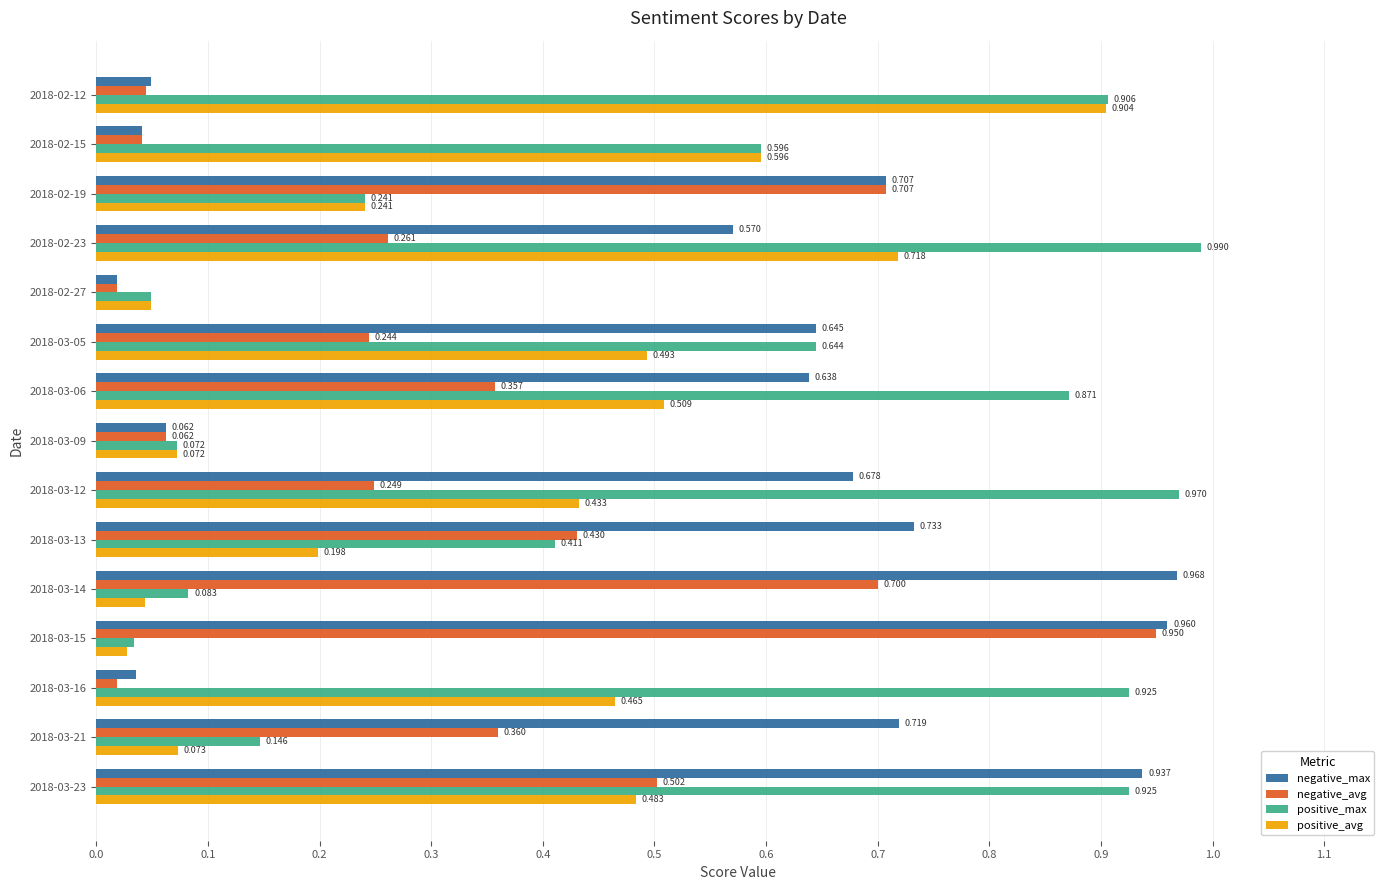

At which category is the sum across all series the highest?

2018-03-23